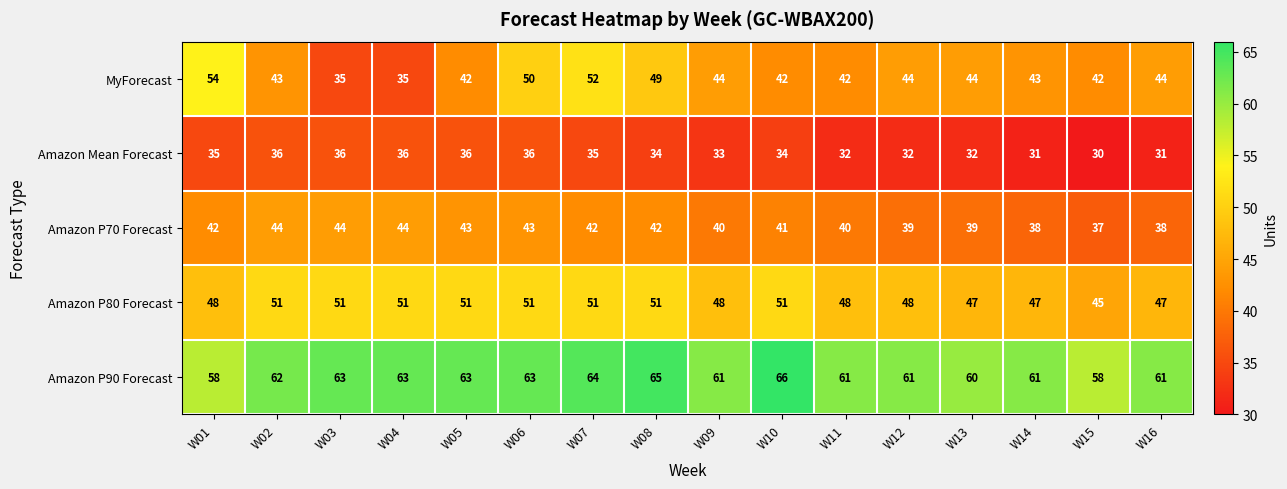

How many series are shown in this chart?

5